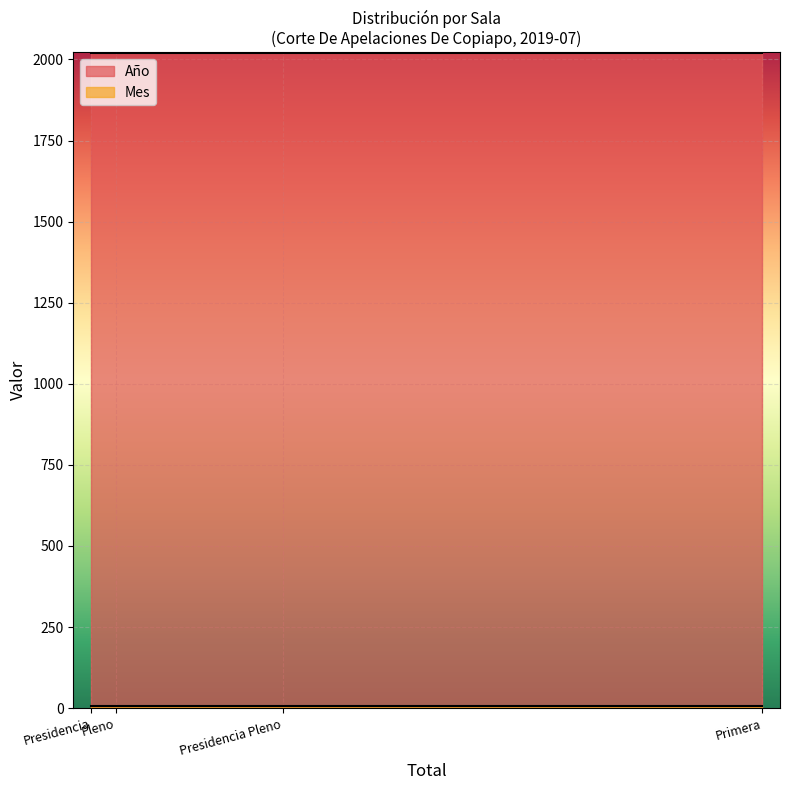

Reading left to right, extract all data points from this chart.

Año: 2019	2019	2019	2019
Mes: 7	7	7	7